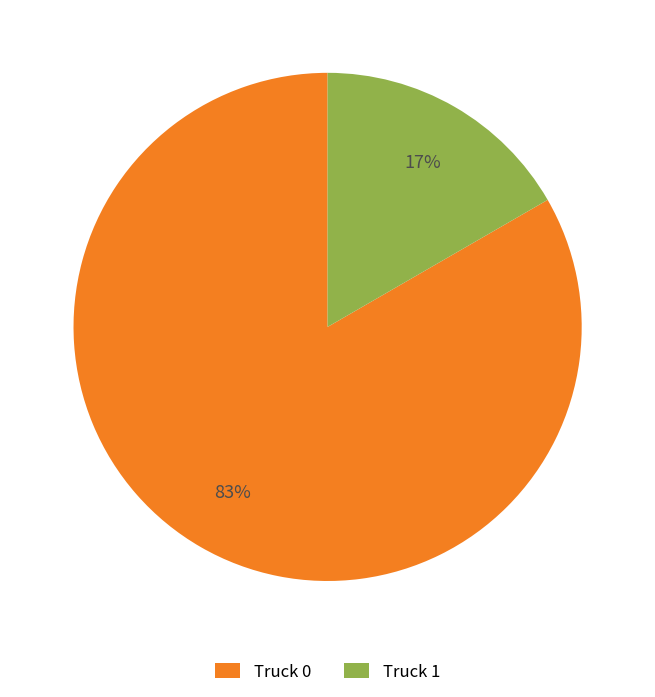

Is there any slice that represents more than half of the pie?

Yes